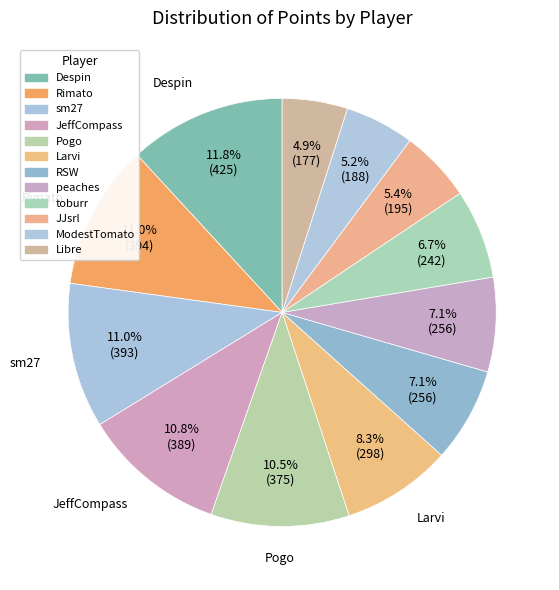

How many segments does this pie chart have?

12